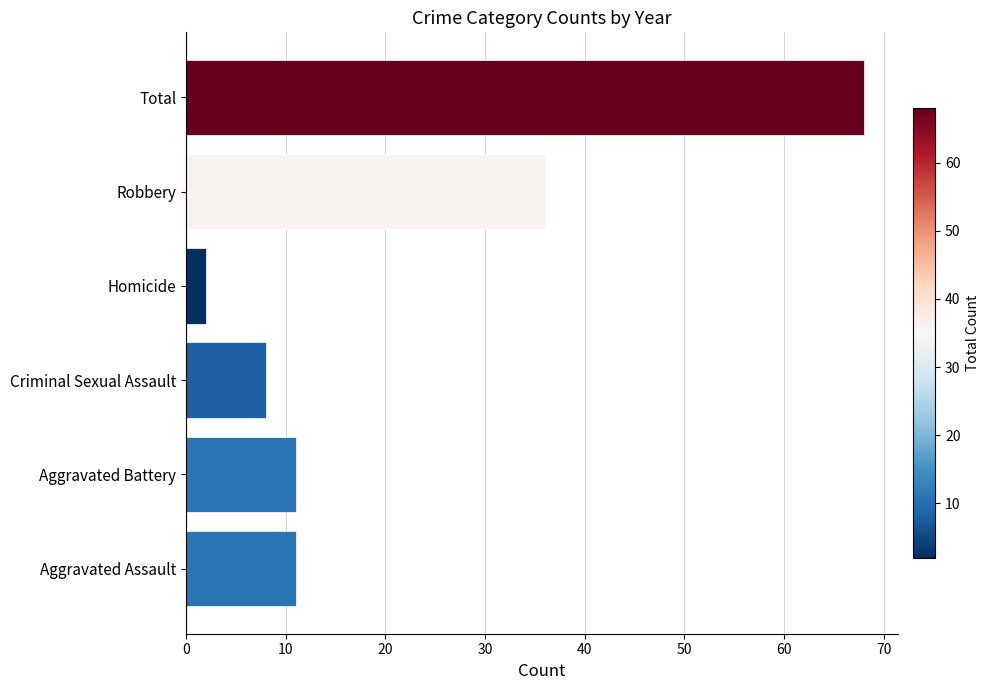

Are the bars horizontal?

Yes